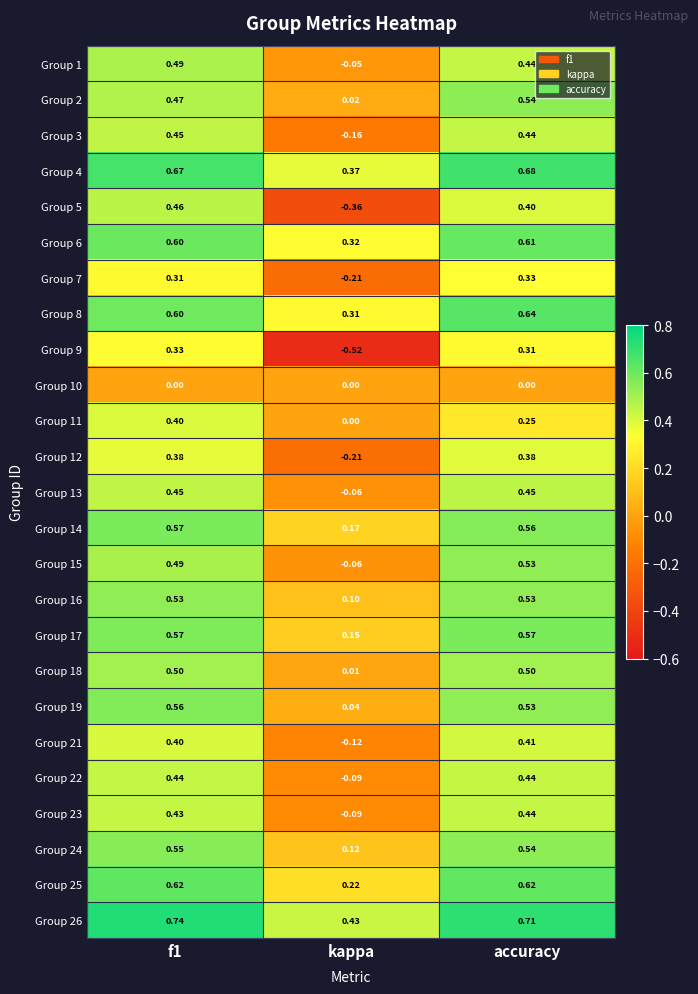

Which series has the widest spread of values?

Group 9